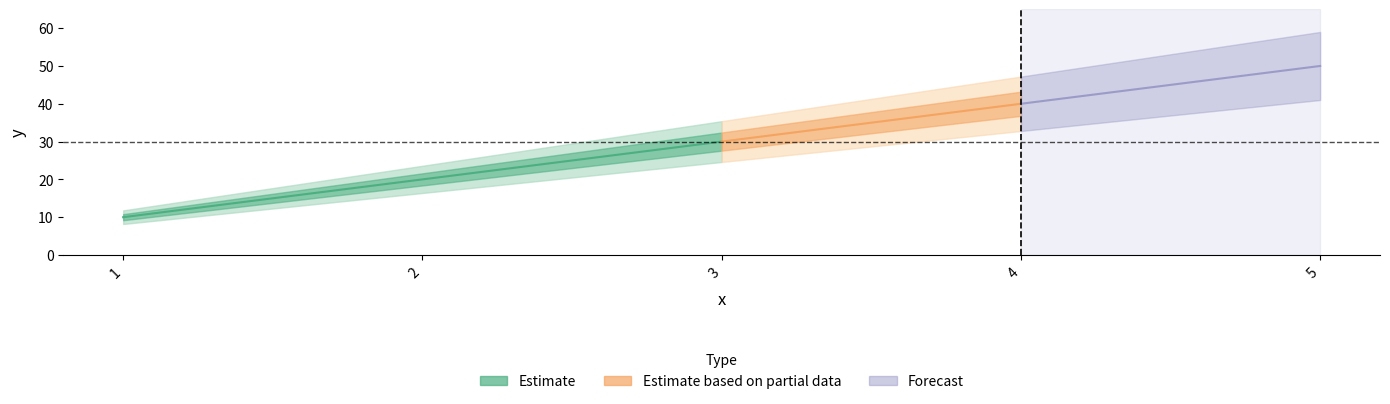

Reading left to right, list all the values displayed in this chart.

1=10	2=20	3=30	4=40	5=50